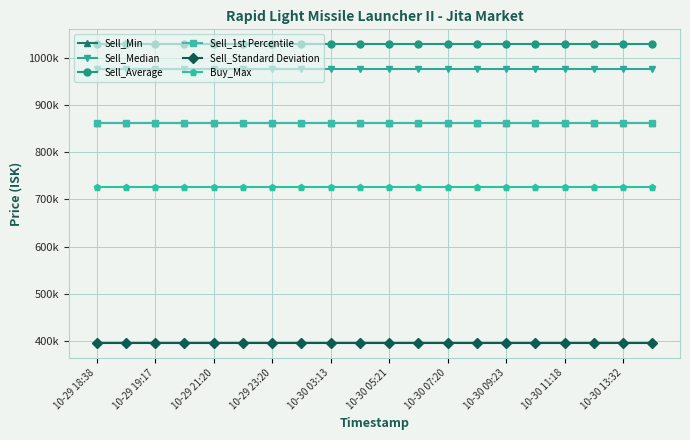

What are all the series names shown in the legend?

Sell_Min, Sell_Median, Sell_Average, Sell_1st Percentile, Sell_Standard Deviation, Buy_Max